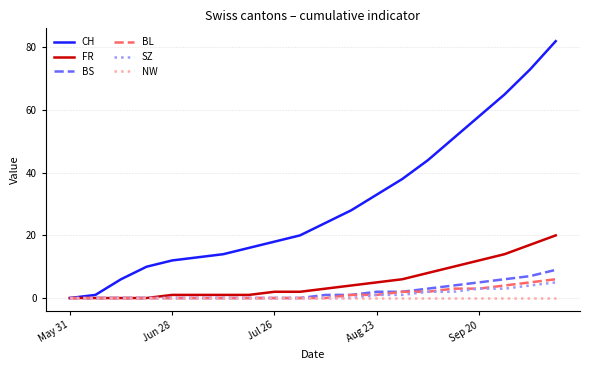

What is the highest value of the BL series?

6